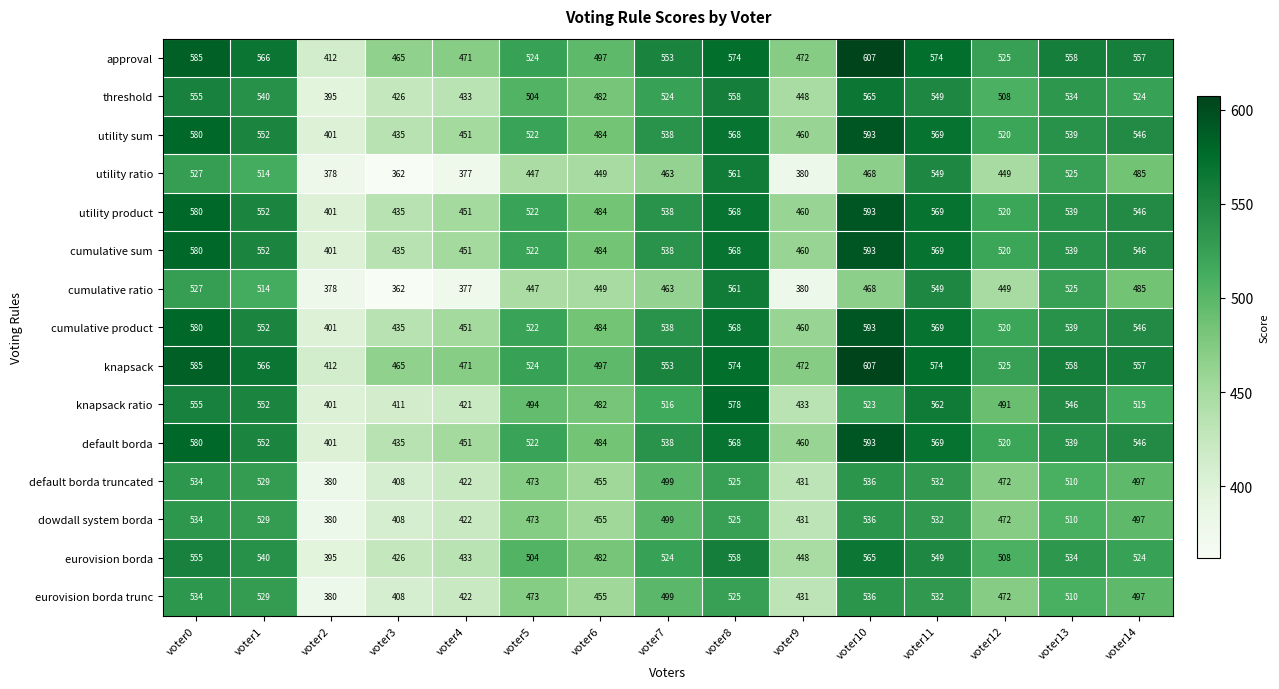

What is the sum of all cumulative product values?

7758